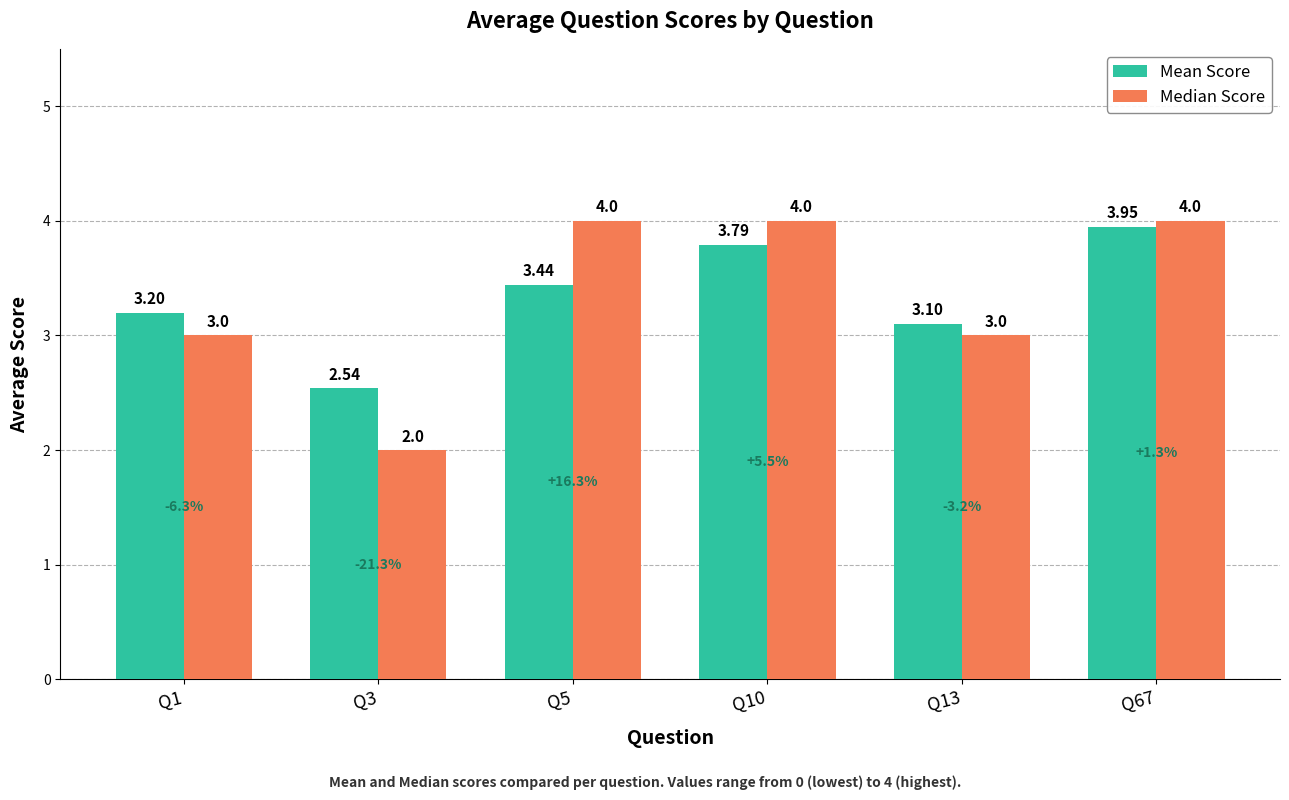

How many bars are there in each group?

2